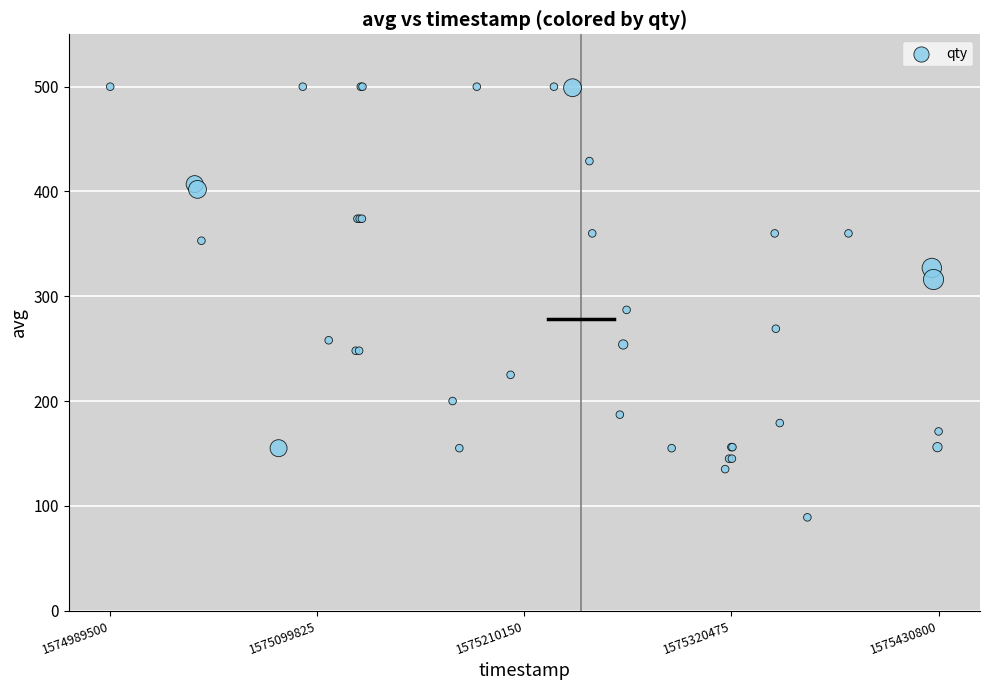

What Y value in the scatter plot is closest to 294?

287